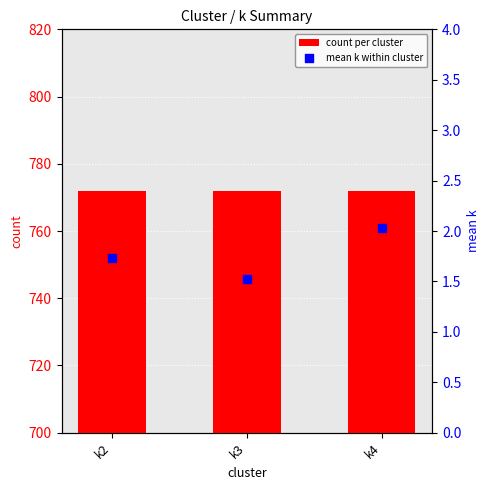

Is the value of mean k within cluster at k4 greater than the value of count per cluster at k2?

No